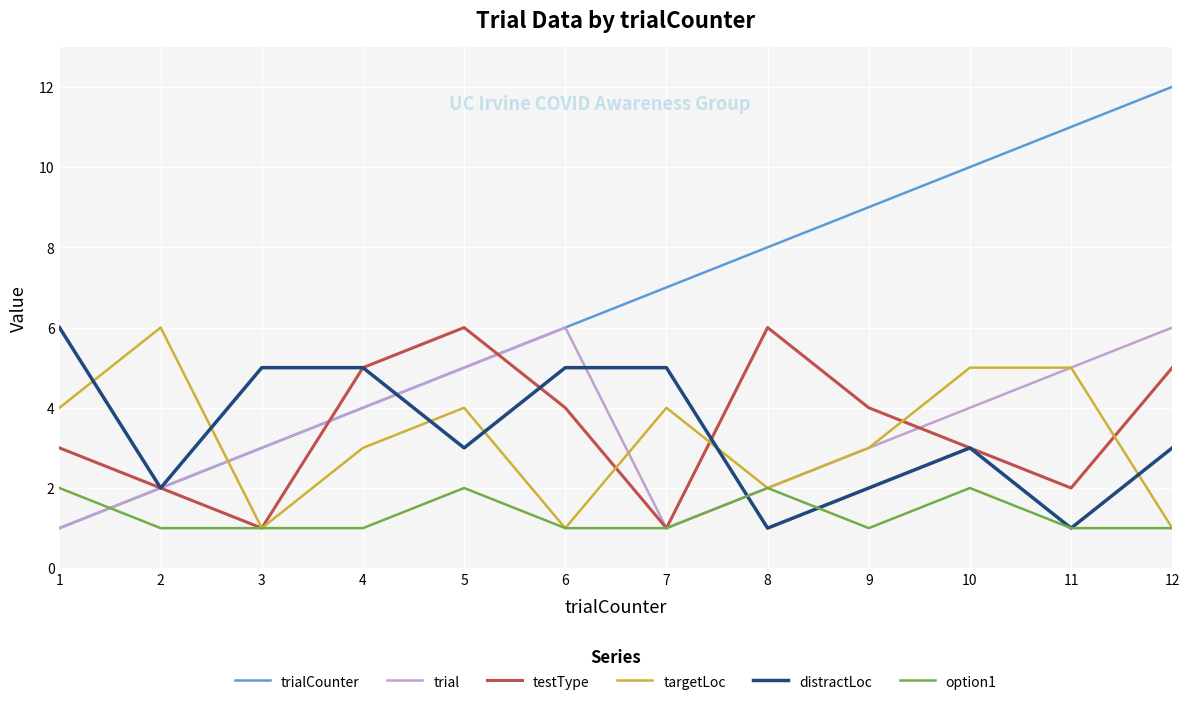

What is the total value across all series at 11?

25